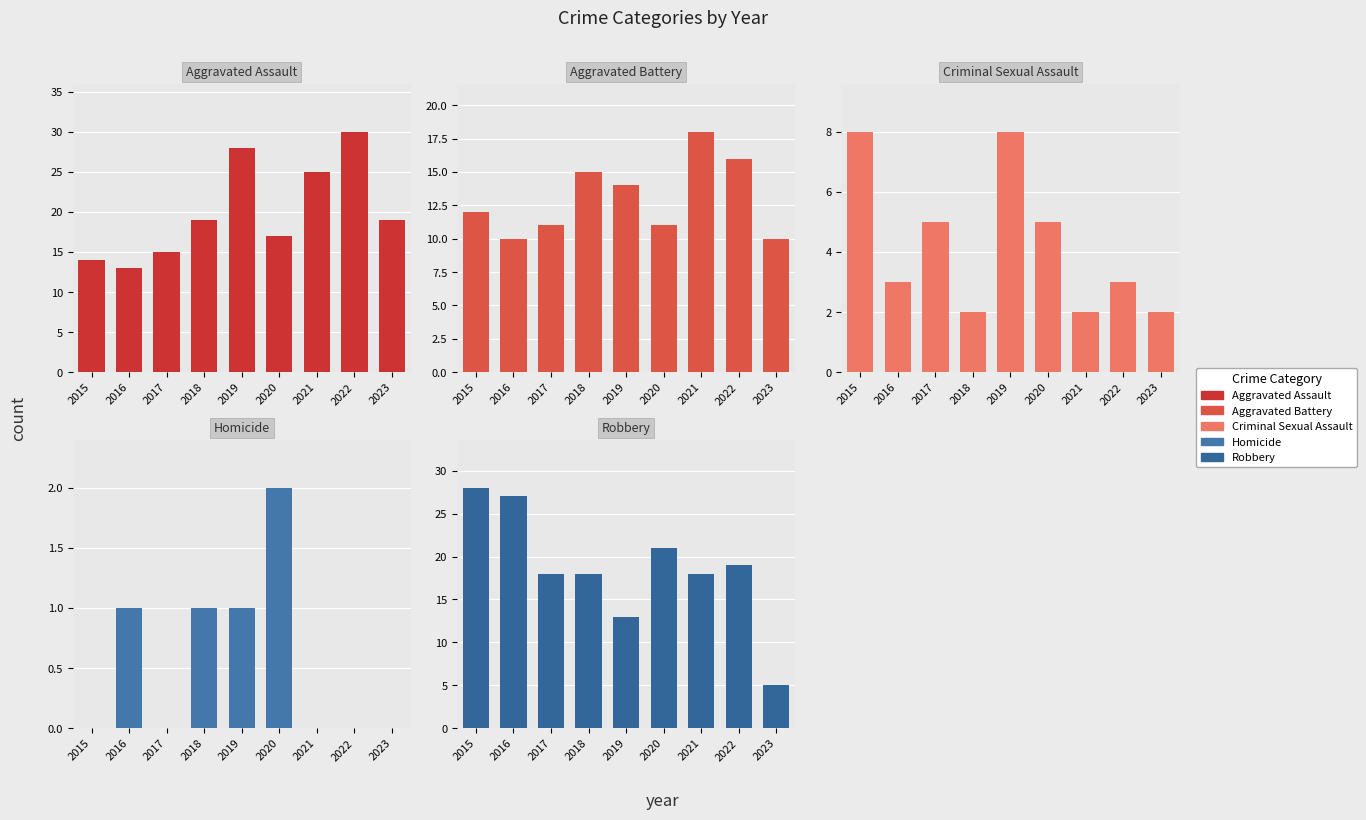

How many groups of bars are there?

9